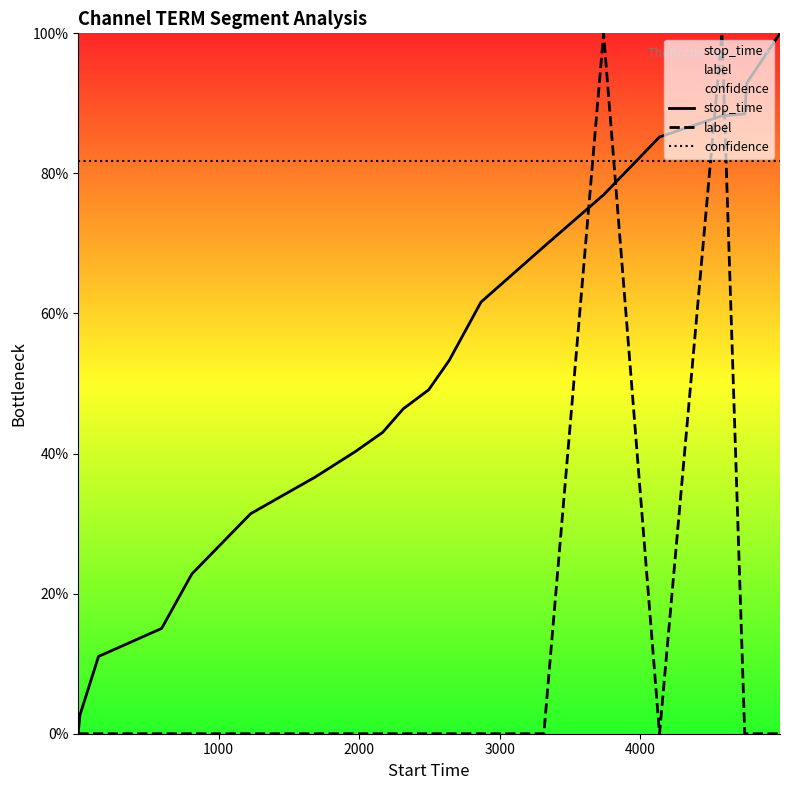

Rank the series by their average value, from lowest to highest.

label, stop_time, confidence